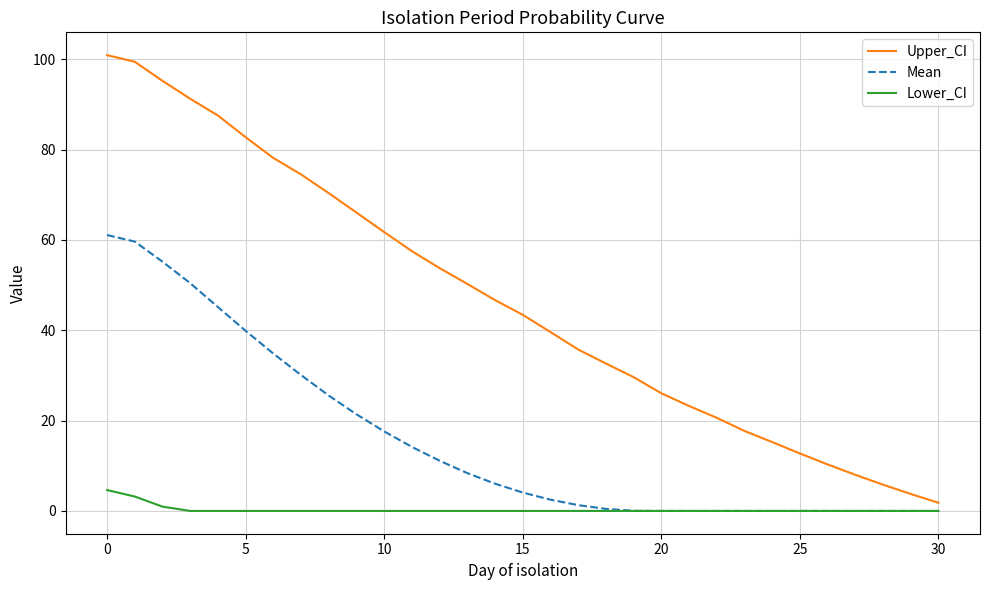

Which series has the largest total across all categories?

Upper_CI